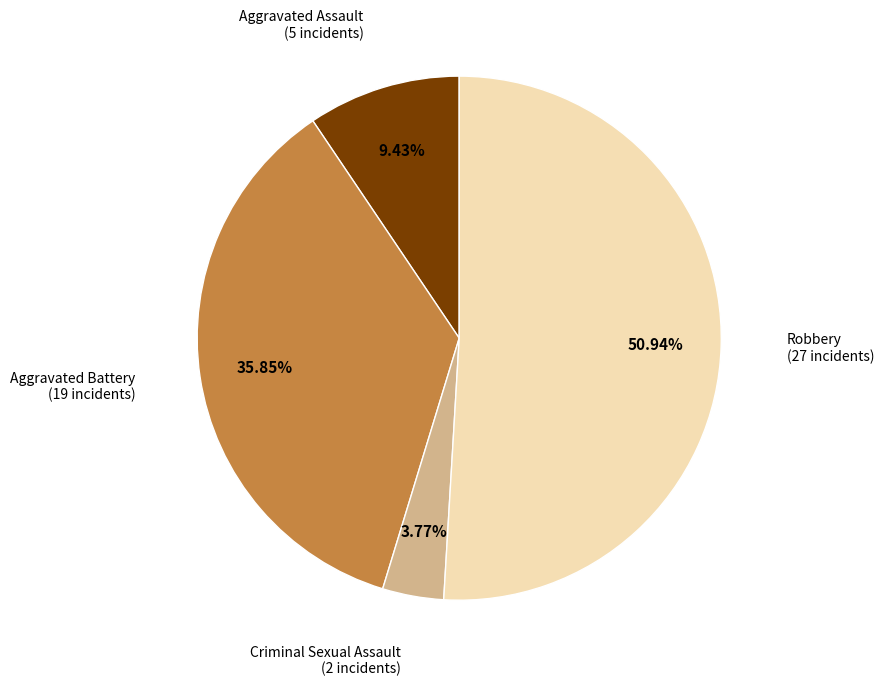

Does any single category account for the majority?

Yes